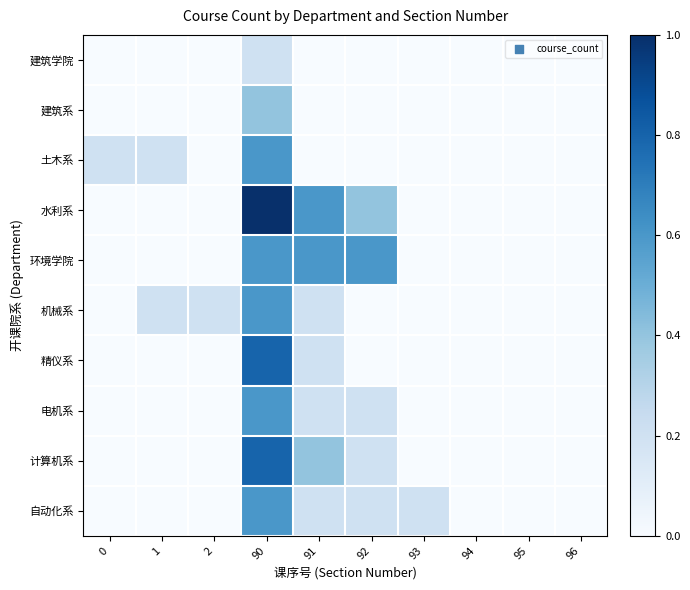

What is the difference between the highest and lowest values at 91?

0.6